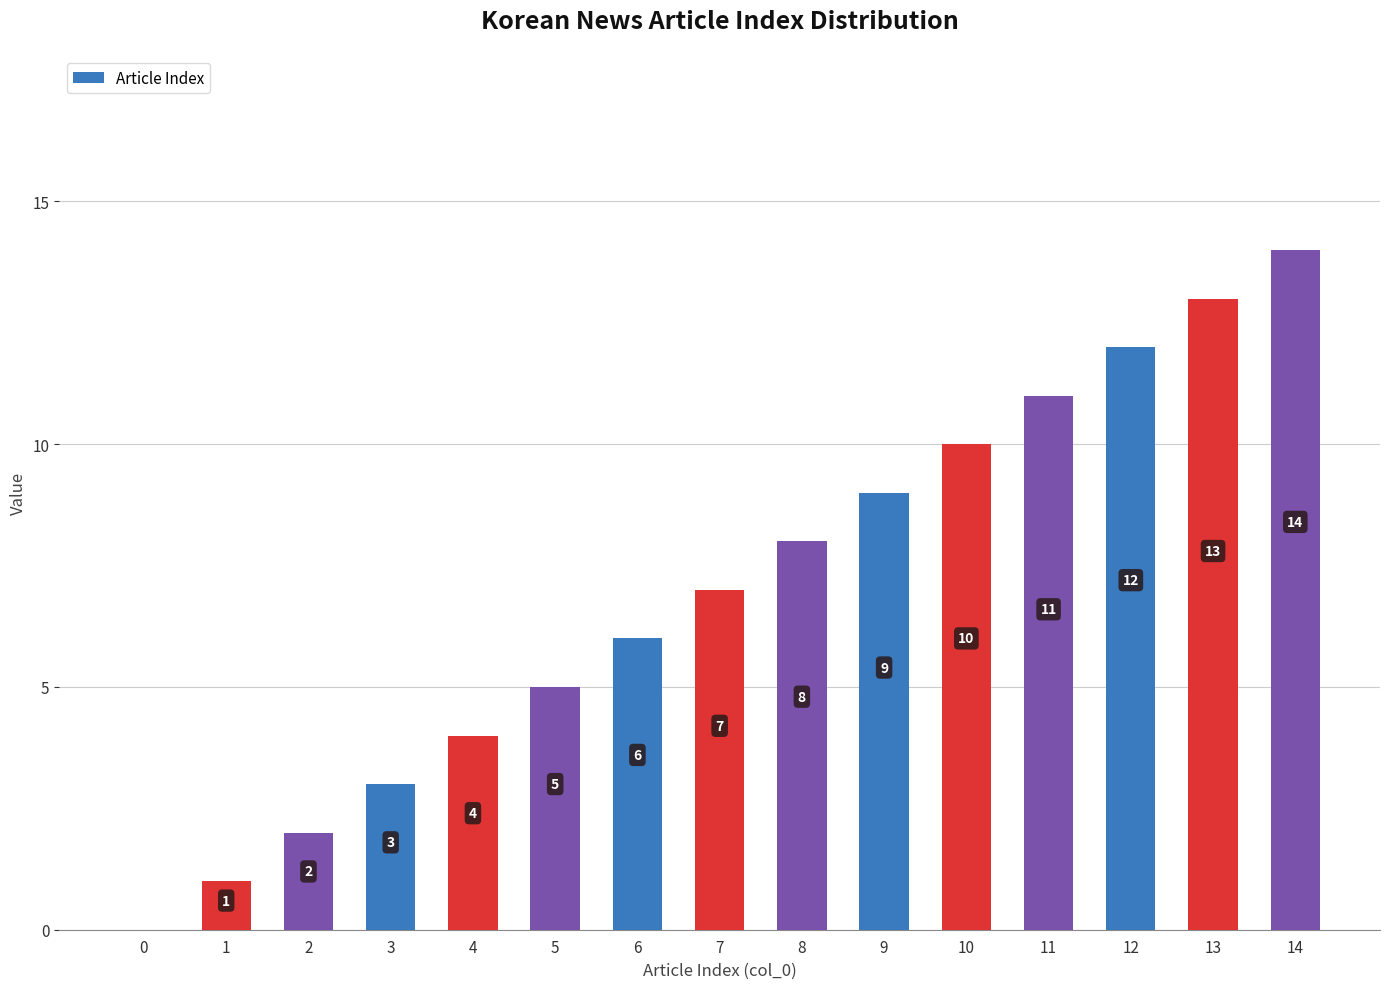

Reading left to right, extract all data points from this chart.

0=0	1=1	2=2	3=3	4=4	5=5	6=6	7=7	8=8	9=9	10=10	11=11	12=12	13=13	14=14